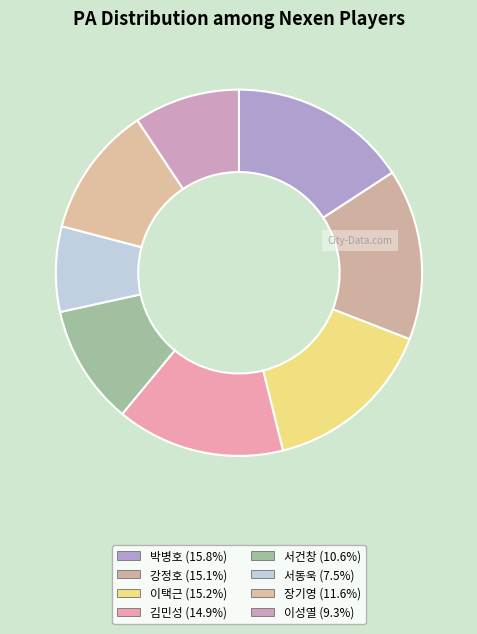

Is it true that 김민성 is 15% of the pie?

True